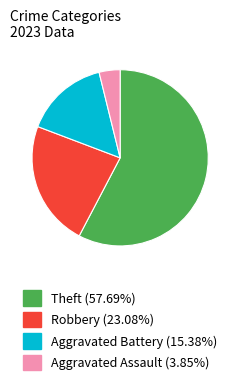

What is the ratio of the value at Aggravated Battery (15.38%) to the value at Robbery (23.08%)?

0.7